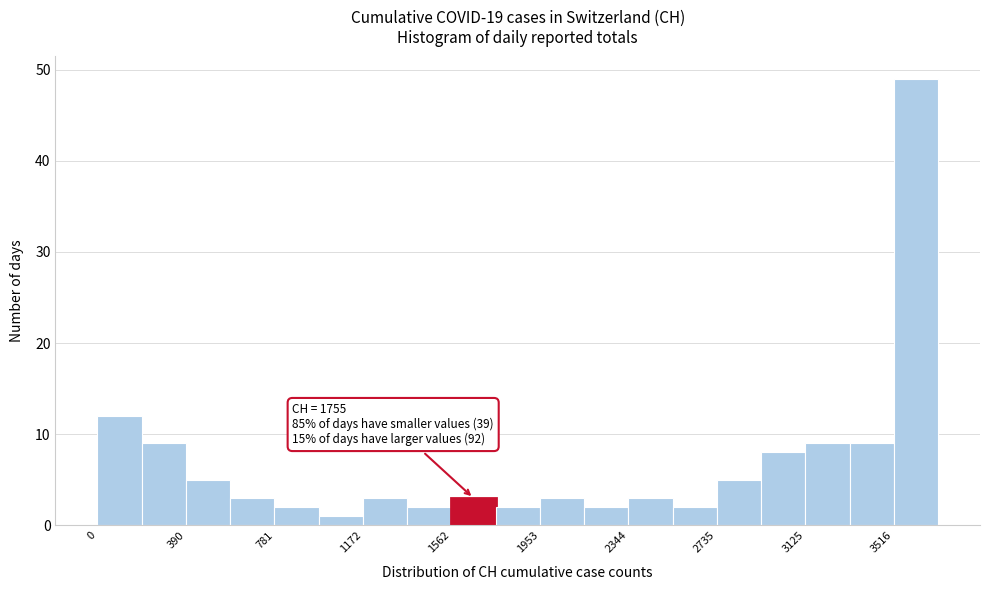

Read against the x-axis, roughly where is the centre of the tallest bar?

3600